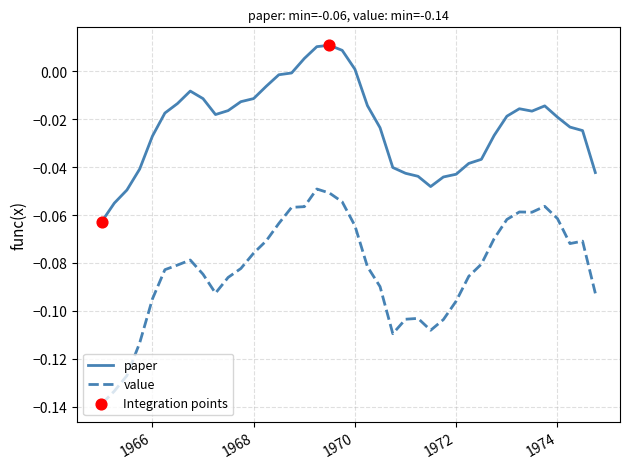

Which series has the largest total across all categories?

paper